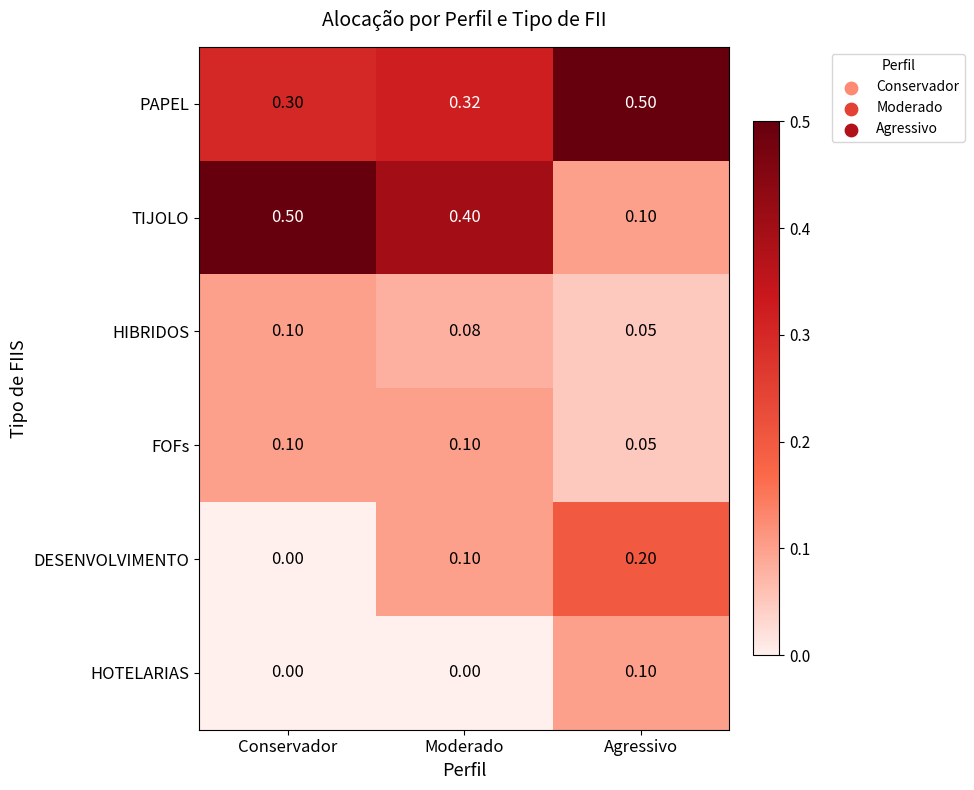

Between Moderado and Agressivo, which series saw the biggest shift?

TIJOLO